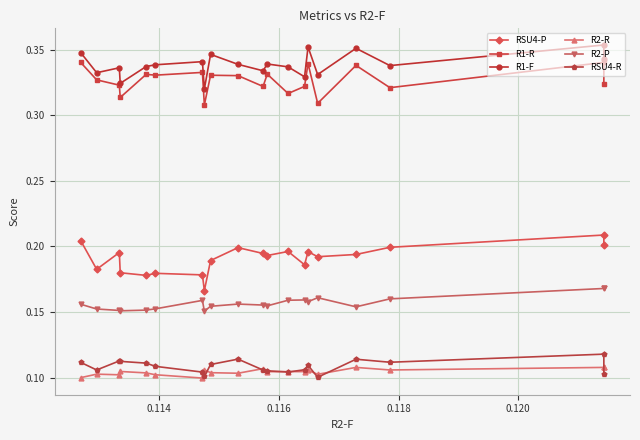

How many interior local peaks does the R2-R series have?

7